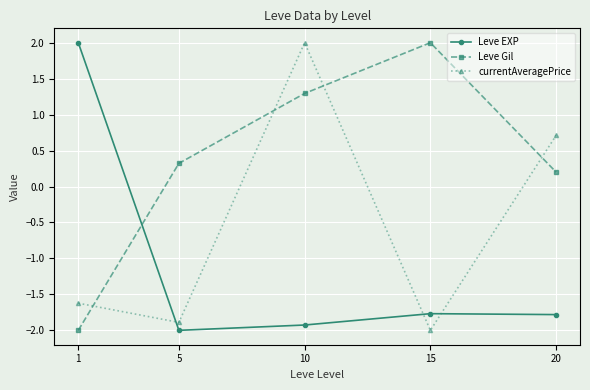

What is the difference between the highest and lowest values at 15?

4.0